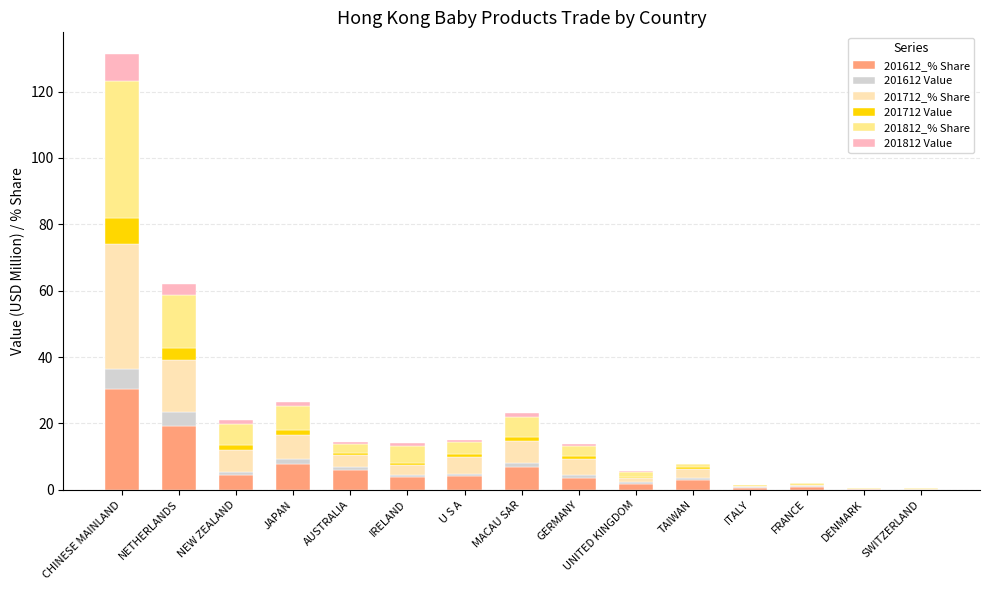

Which category has the highest value in the 201612_% Share series?

CHINESE MAINLAND